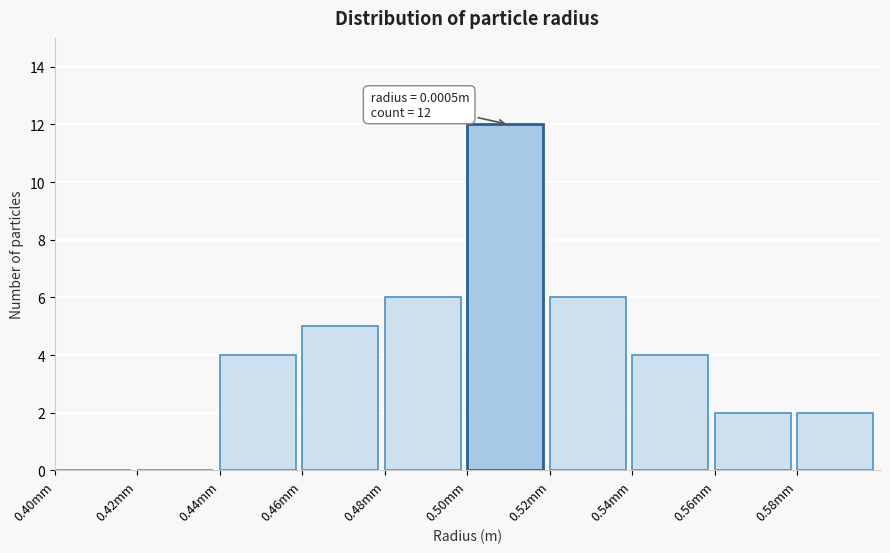

Reading right to left, transcribe all the data shown in this chart.

0.58mm=2	0.56mm=2	0.54mm=4	0.52mm=6	0.50mm=12	0.48mm=6	0.46mm=5	0.44mm=4	0.42mm=0	0.40mm=0